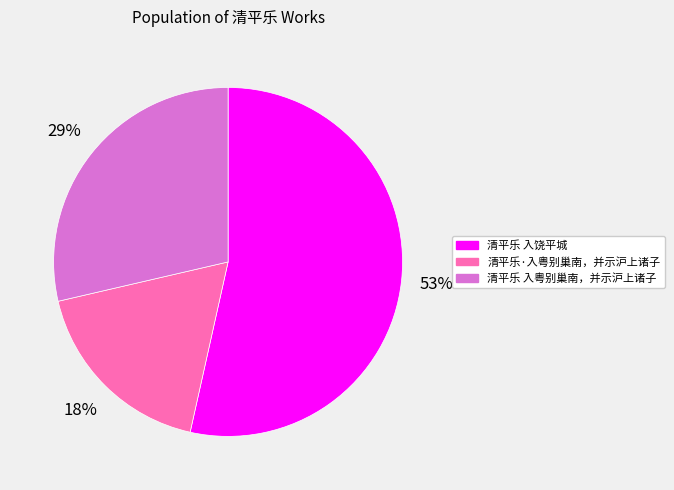

Do 清平乐·入粤别巢南，并示沪上诸子 and 清平乐 入粤别巢南，并示沪上诸子 together represent more than half of the pie?

No